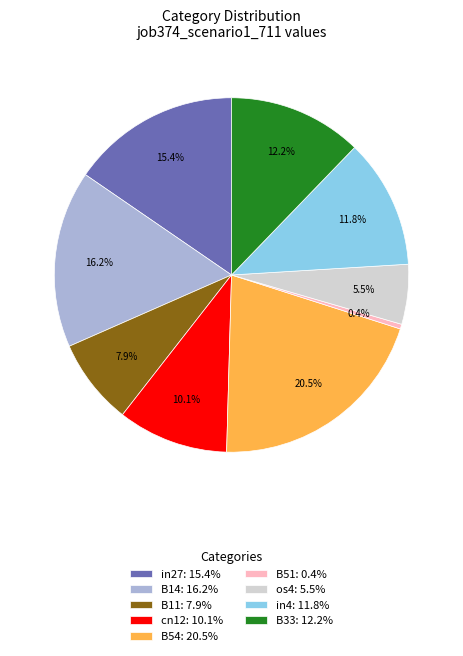

To the nearest percent, what is the average slice percentage?

11%